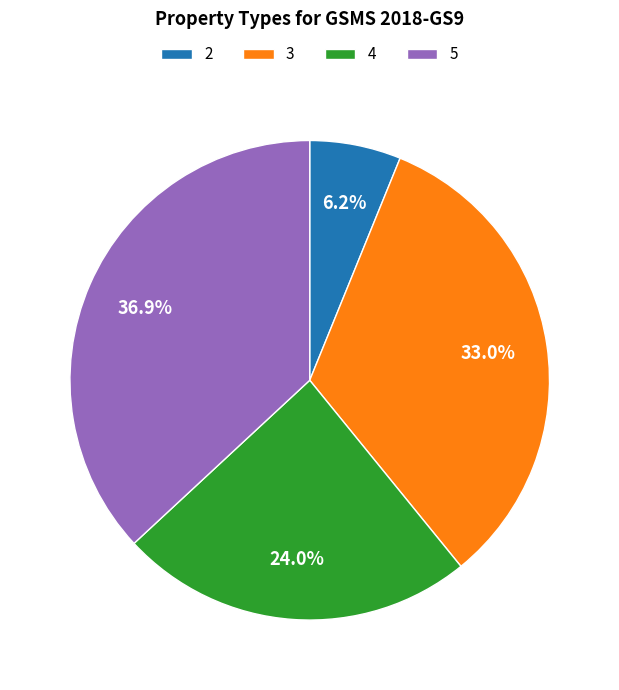

How much of the chart is everything except 4?

76.0%